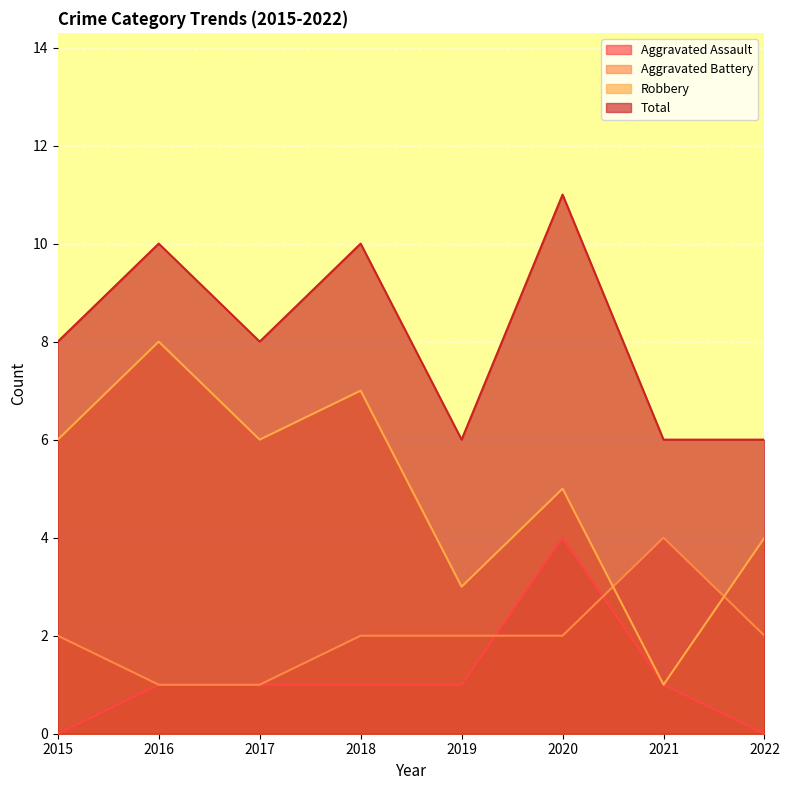

Reading right to left, what are all the values shown in this chart?

Aggravated Assault: 2022=0	2021=1	2020=4	2019=1	2018=1	2017=1	2016=1	2015=0
Aggravated Battery: 2022=2	2021=4	2020=2	2019=2	2018=2	2017=1	2016=1	2015=2
Robbery: 2022=4	2021=1	2020=5	2019=3	2018=7	2017=6	2016=8	2015=6
Total: 2022=6	2021=6	2020=11	2019=6	2018=10	2017=8	2016=10	2015=8